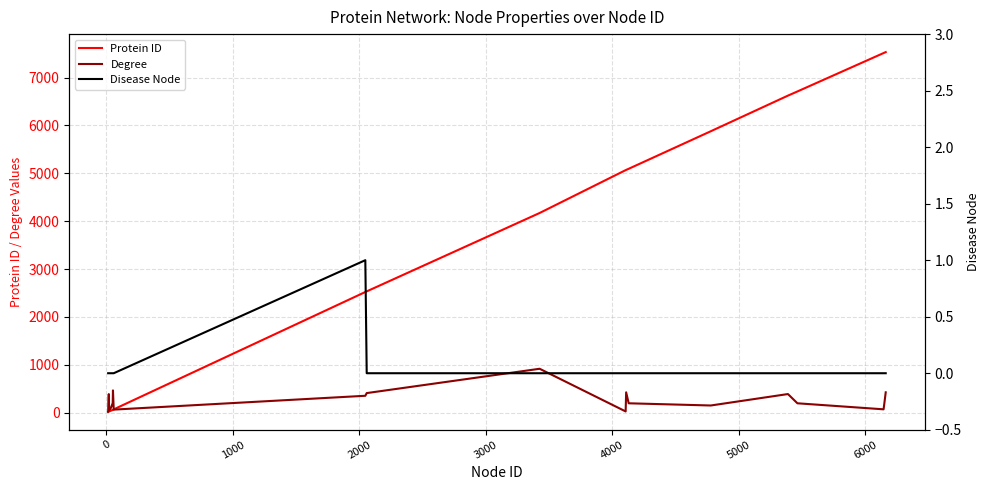

What is the highest value of the Degree series?

918